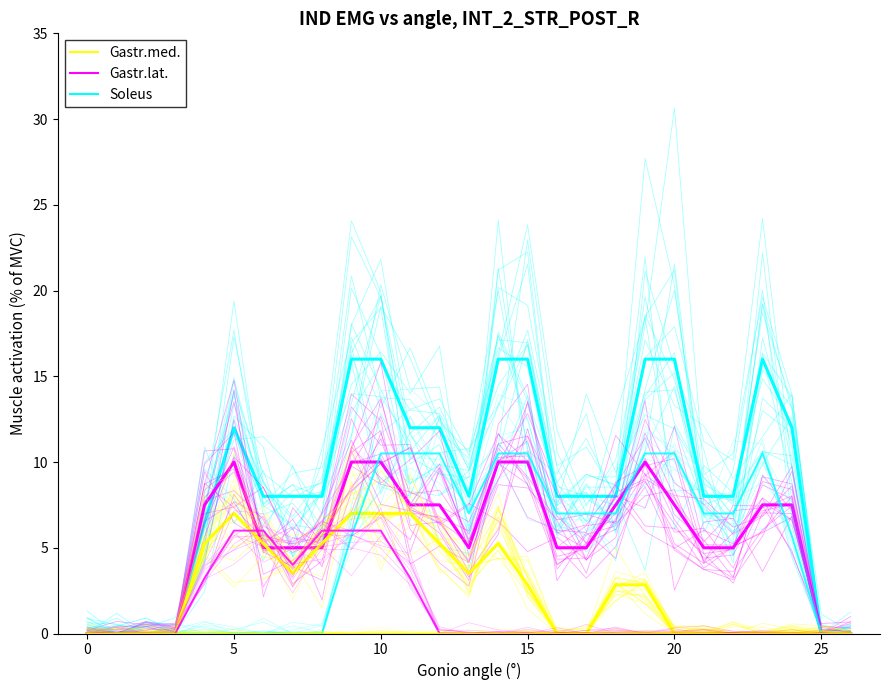

What is the total value across all series at 20?

19.2